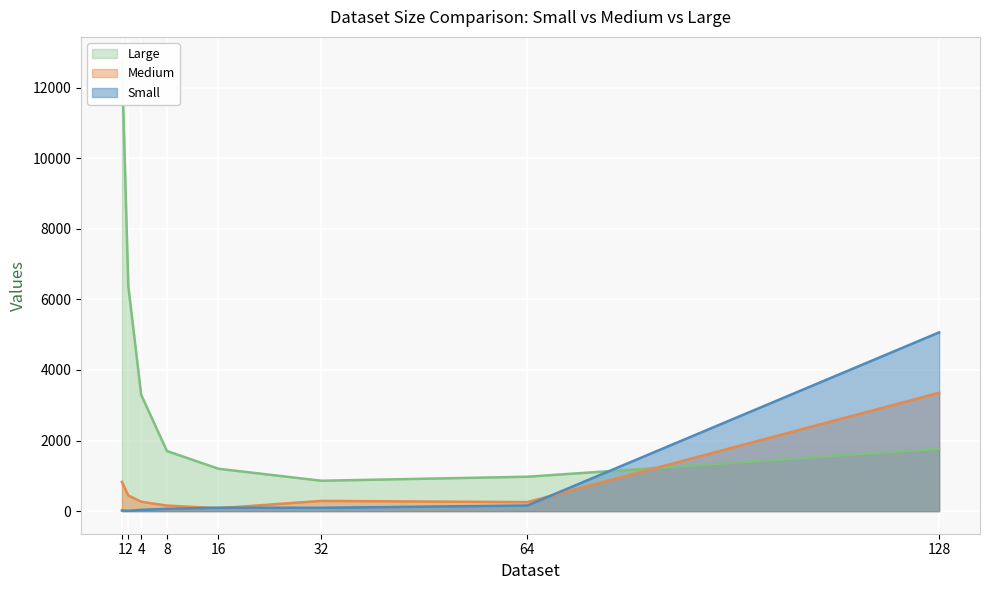

What position from the right is 64.0?

2